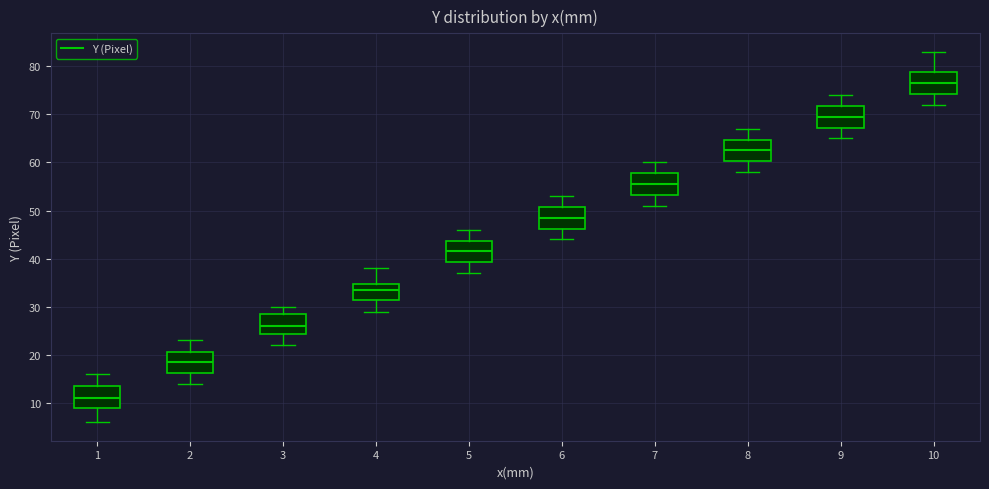

Which box has the highest median line?

10